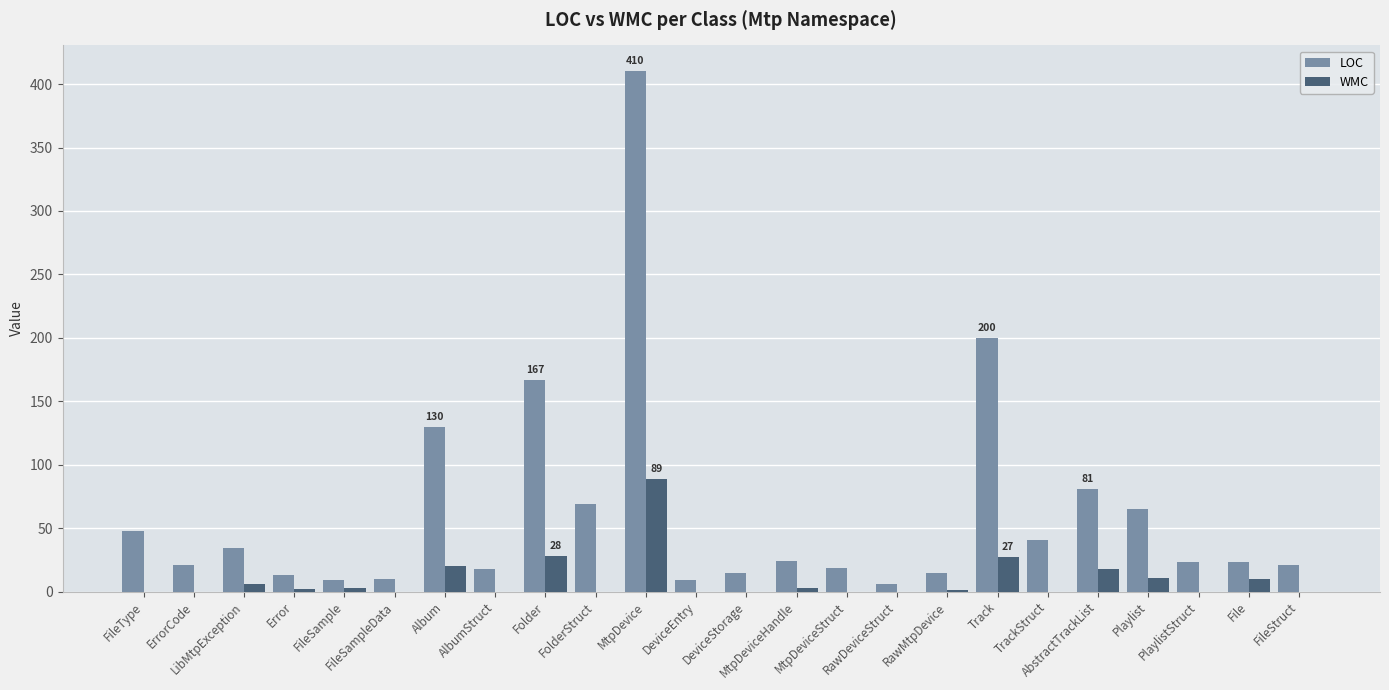

What is the maximum value for LOC?

410